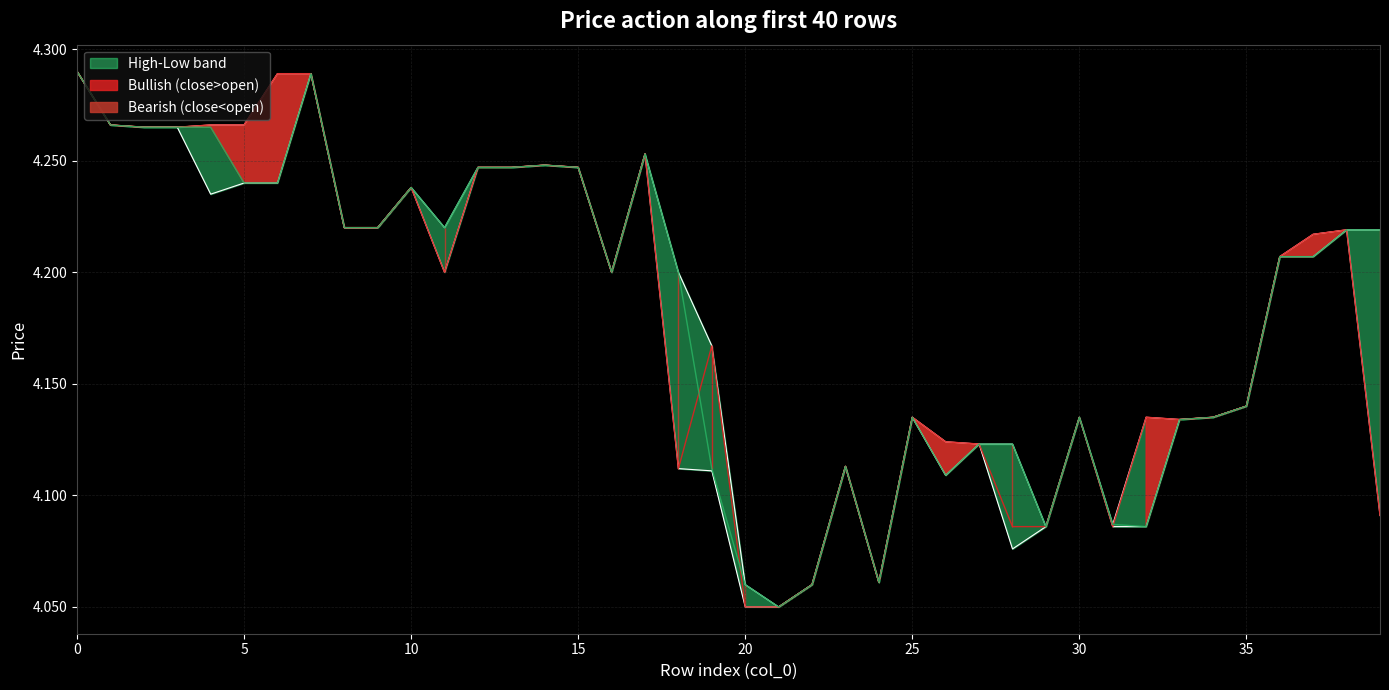

What is the maximum value for open?

4.3